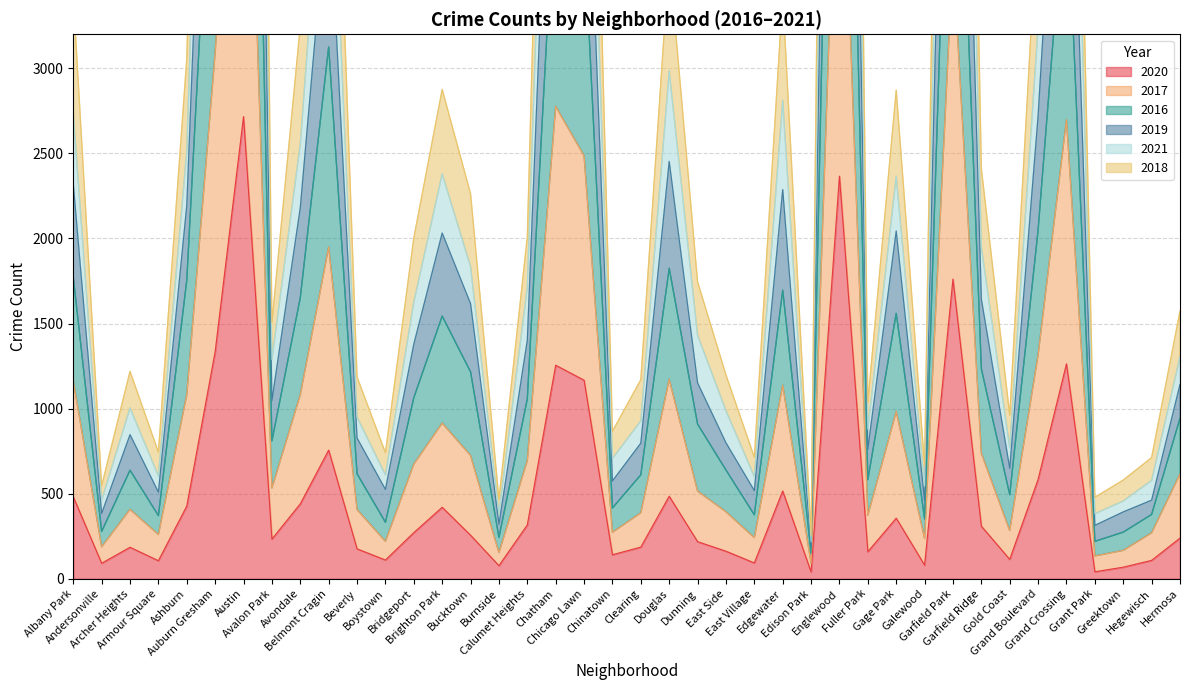

What is the highest value of the 2019 series?

13946